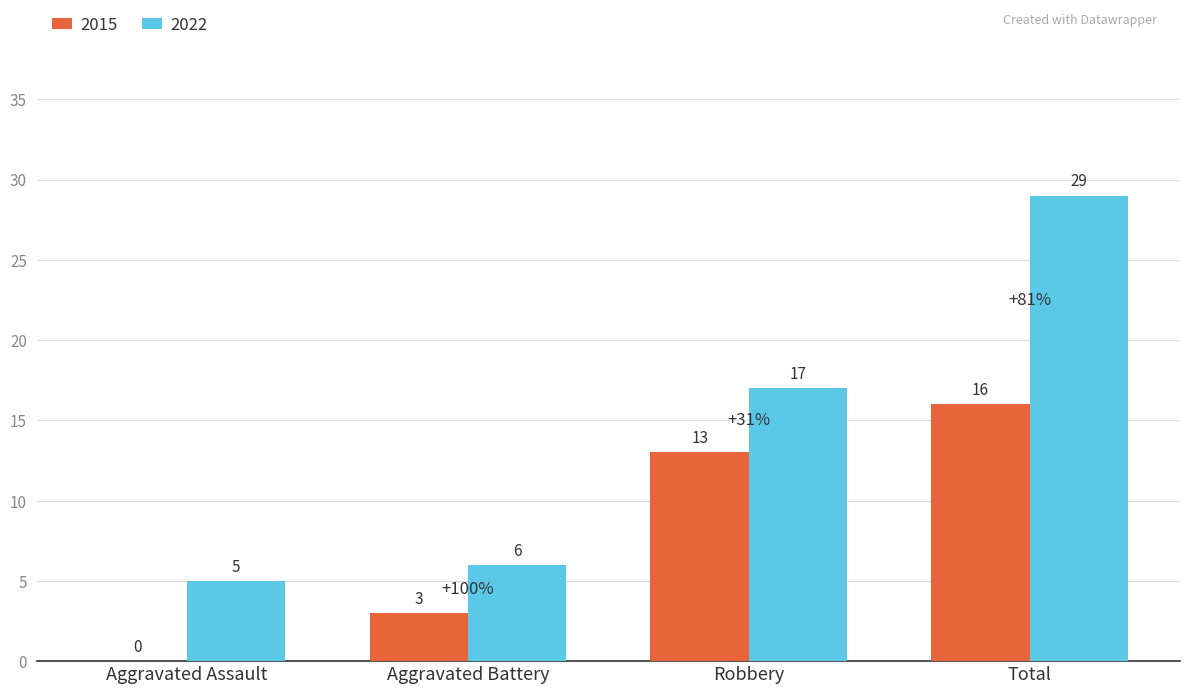

The 2015 series shows 13 at Robbery. True or false?

True